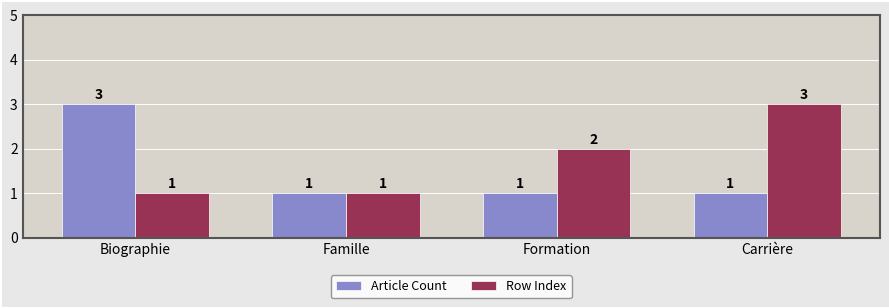

What is the value of the Row Index bar at the 1st from the left?

1